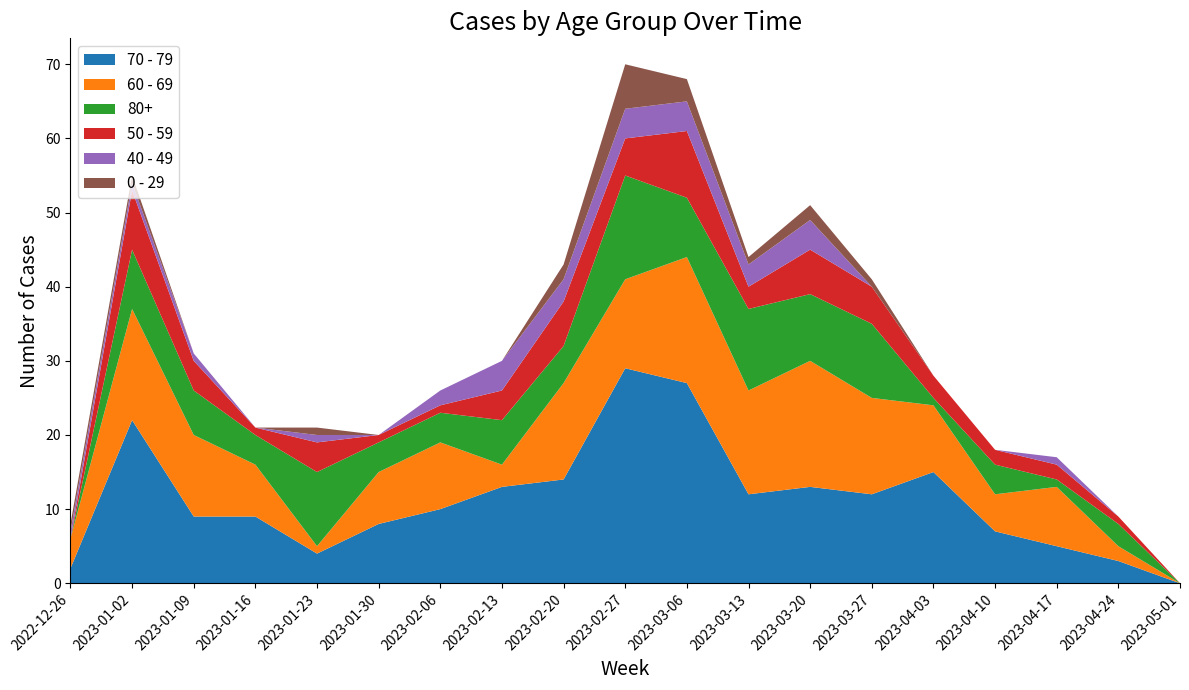

Reading right to left, list all the values displayed in this chart.

70 - 79: 0	3	5	7	15	12	13	12	27	29	14	13	10	8	4	9	9	22	2
60 - 69: 0	2	8	5	9	13	17	14	17	12	13	3	9	7	1	7	11	15	4
80+: 0	3	1	4	1	10	9	11	8	14	5	6	4	4	10	4	6	8	0
50 - 59: 0	1	2	2	3	5	6	3	9	5	6	4	1	1	4	1	4	8	0
40 - 49: 0	0	1	0	0	0	4	3	4	4	3	4	2	0	1	0	1	1	1
0 - 29: 0	0	0	0	0	1	2	1	3	6	2	0	0	0	1	0	0	1	1